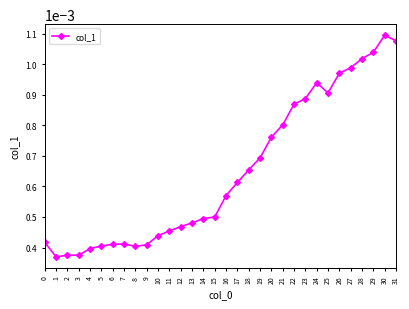

Which label corresponds to the largest value in the chart?

30